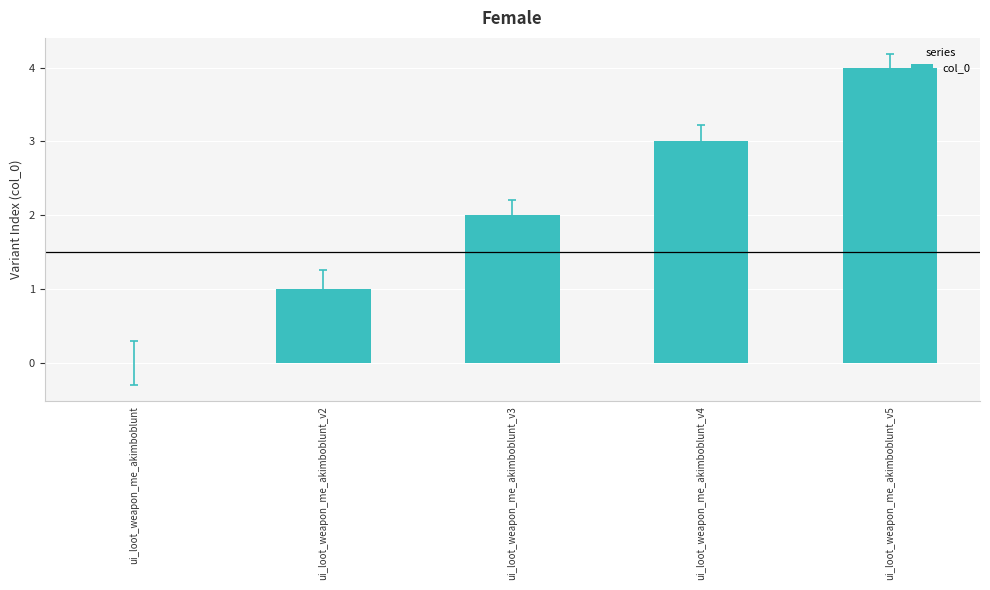

Reading left to right, transcribe all the data shown in this chart.

ui_loot_weapon_me_akimboblunt=0	ui_loot_weapon_me_akimboblunt_v2=1	ui_loot_weapon_me_akimboblunt_v3=2	ui_loot_weapon_me_akimboblunt_v4=3	ui_loot_weapon_me_akimboblunt_v5=4